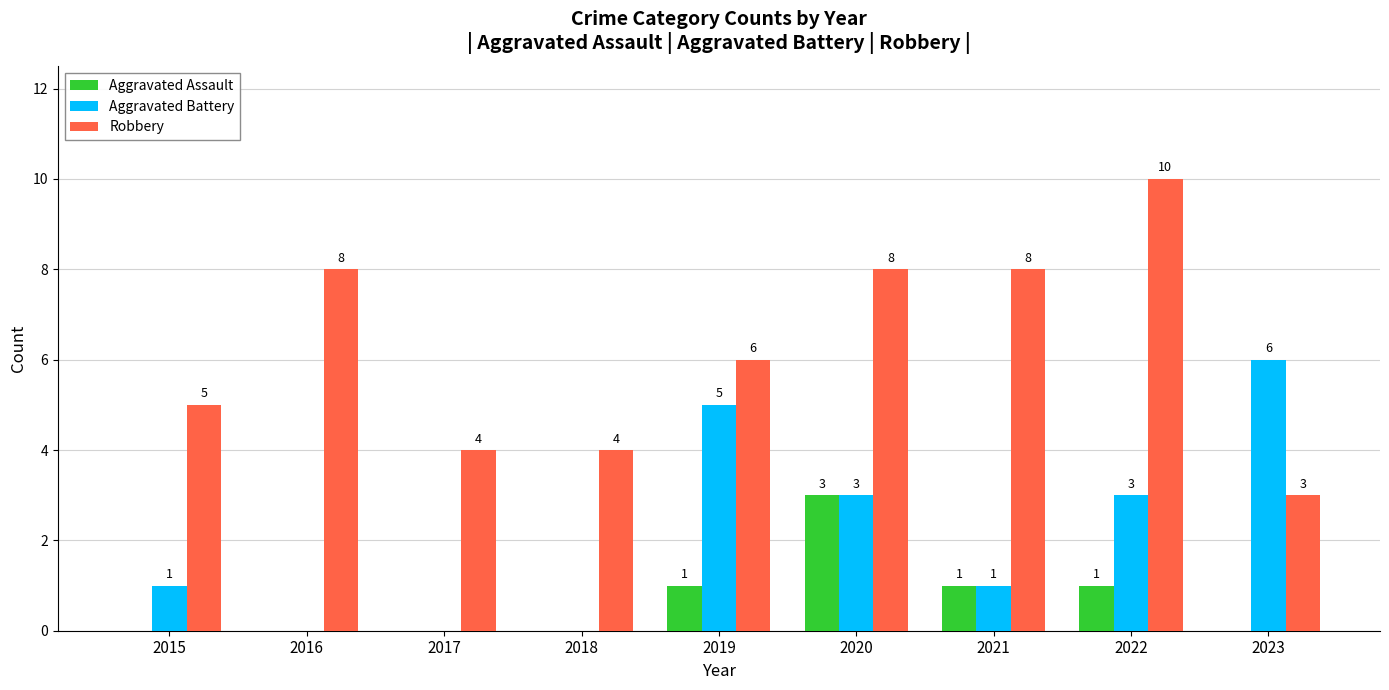

What is the sum of all Aggravated Battery values?

19